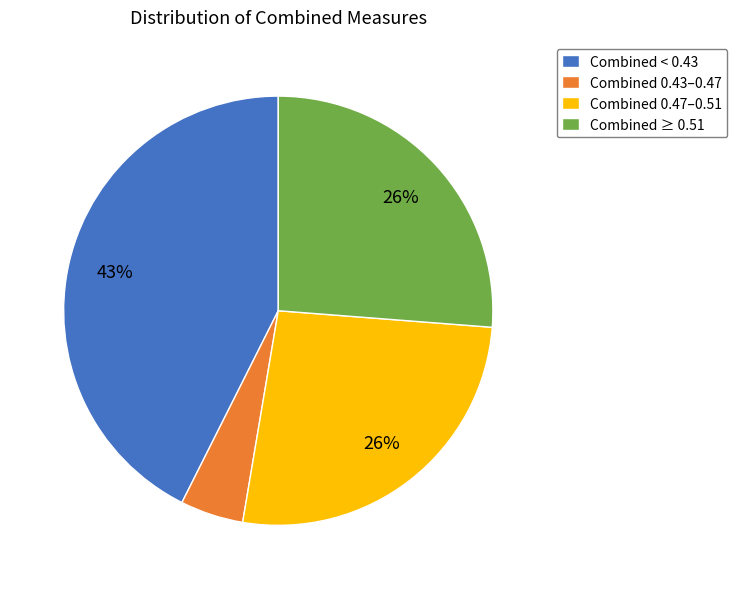

To the nearest percent, what is the difference between the Combined 0.43–0.47 and Combined ≥ 0.51 slice percentages?

21%